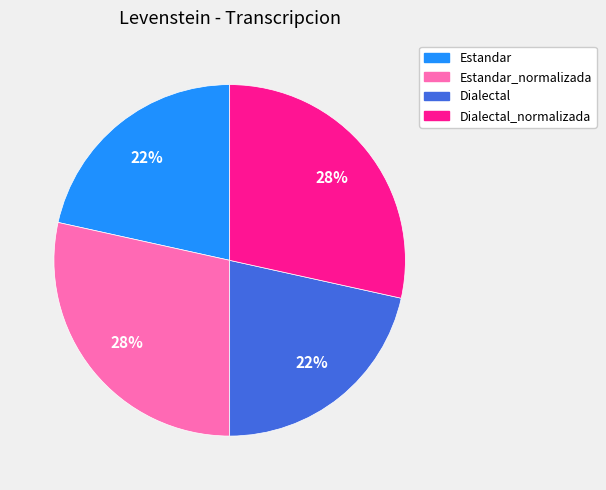

Approximately how many times larger is the value at Dialectal_normalizada compared to Estandar_normalizada?

1.0